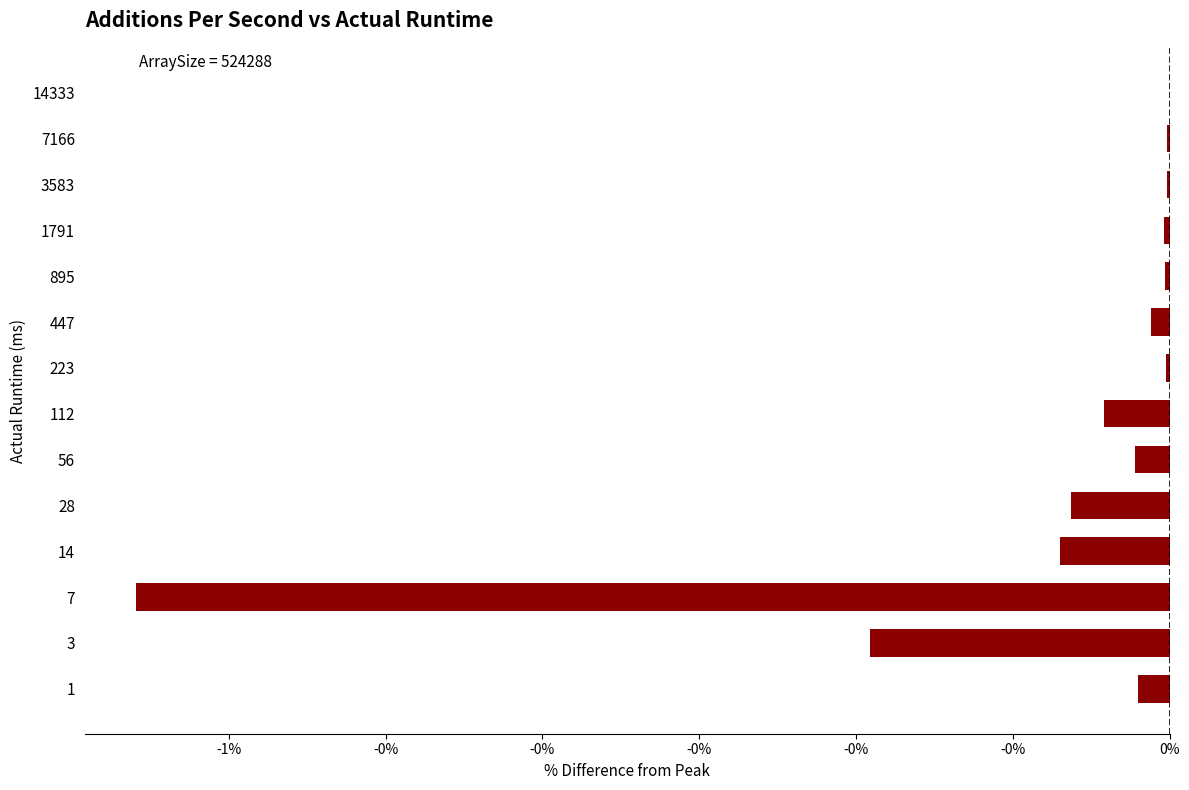

Are the bars horizontal?

Yes